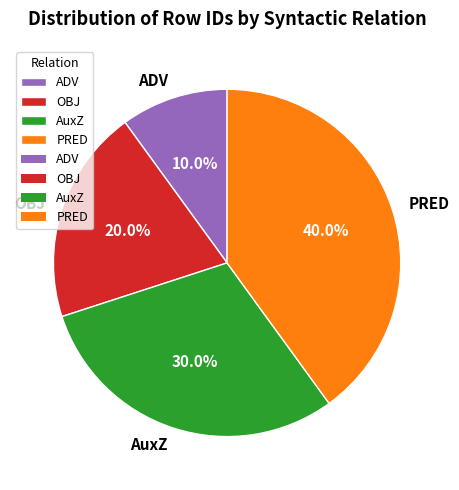

What is the ratio of the value at ADV to the value at AuxZ?

0.3